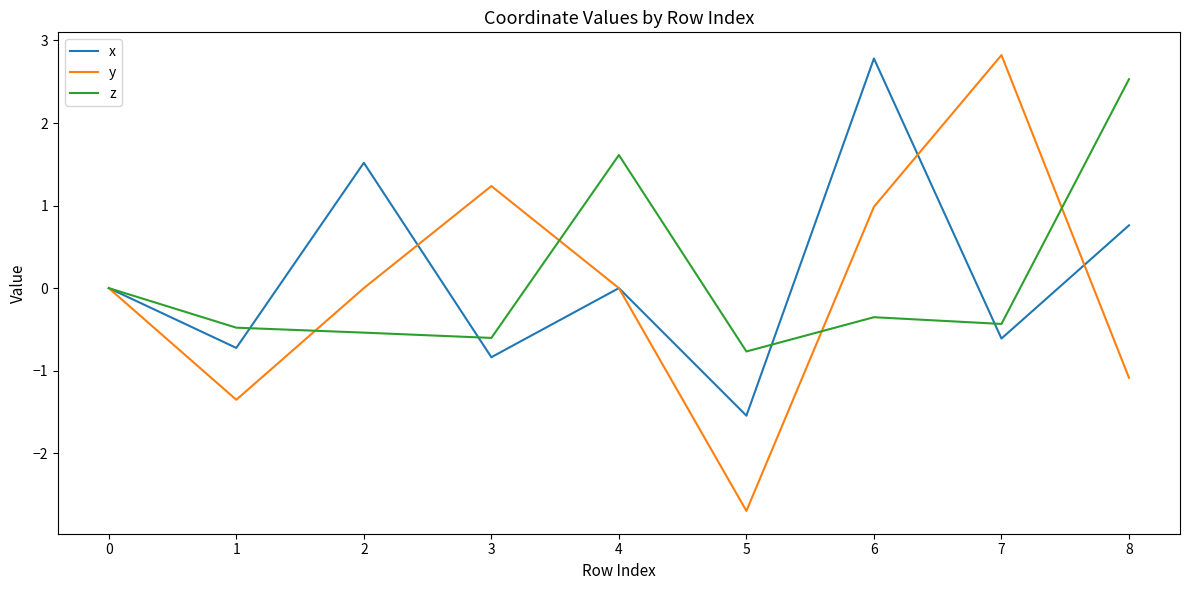

Is it true that y equals 2.2 at 2?

False